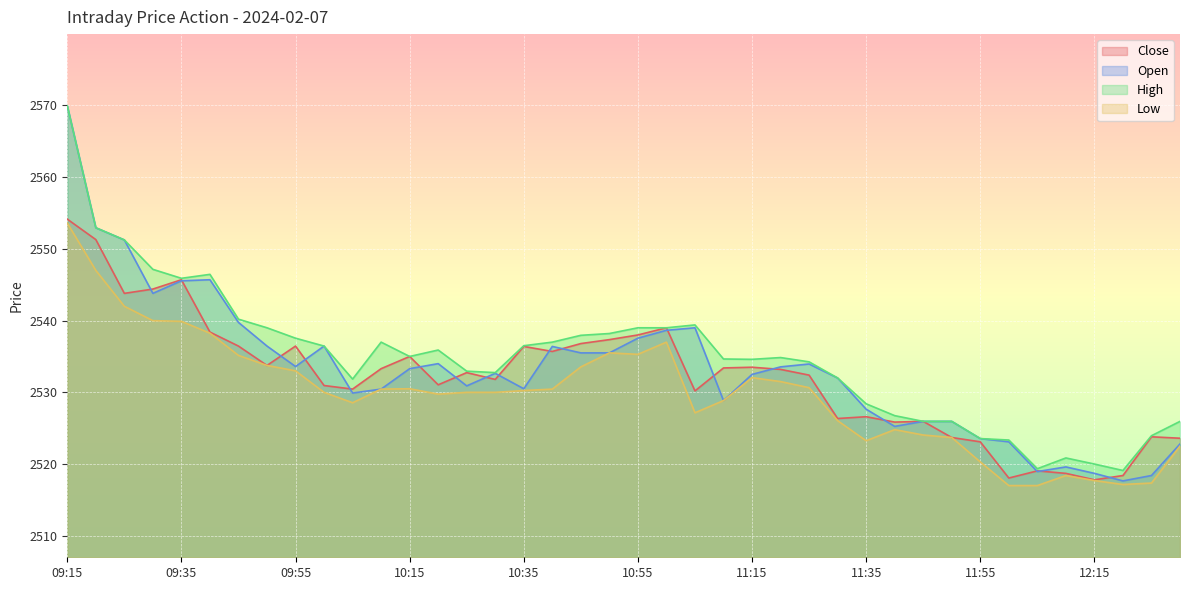

After their last crossing, which series has the higher values: Open or Close?

Close